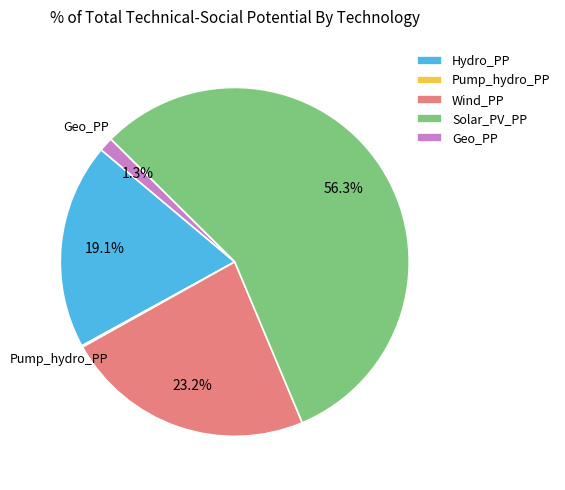

What portion of the pie excludes Solar_PV_PP?

43.7%